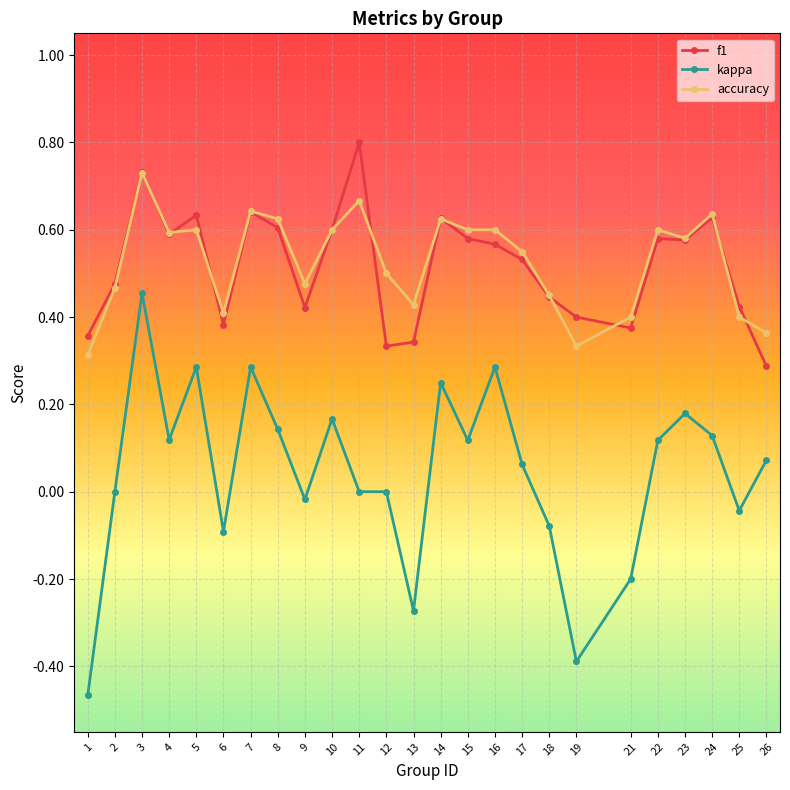

Where is the first local minimum for kappa?

4